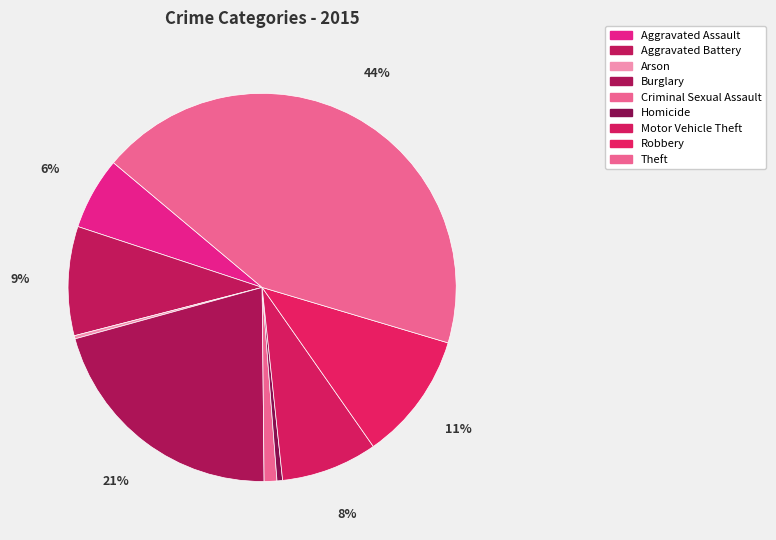

To the nearest percent, what is the combined percentage of Arson and Aggravated Assault?

6%